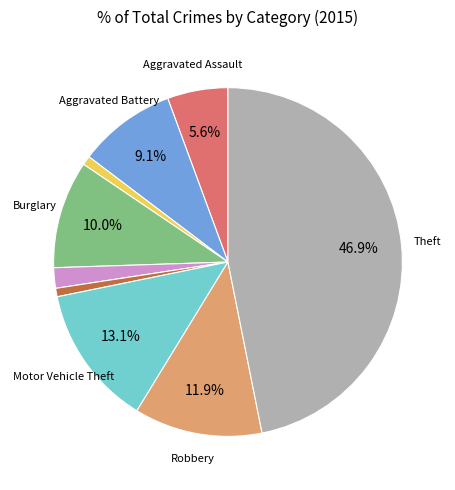

Is there any slice that represents more than half of the pie?

No